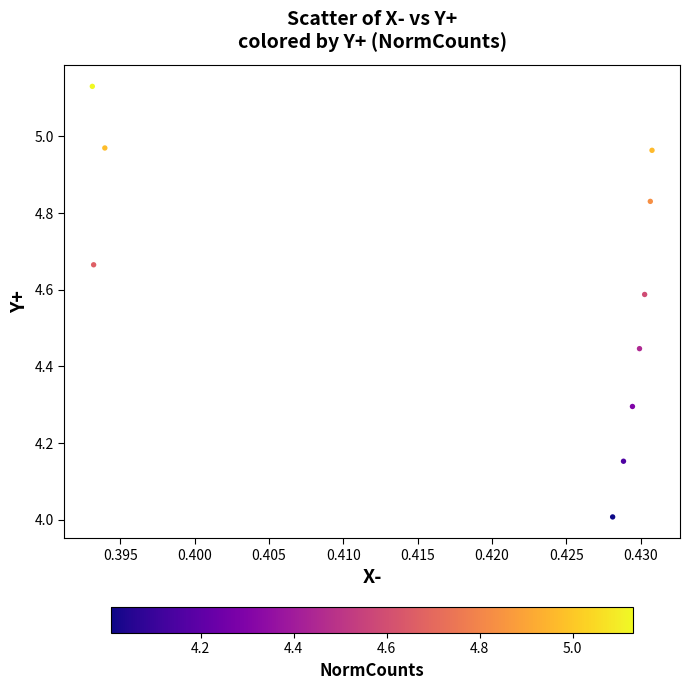

What is the range of Y values (max minus min)?

1.1